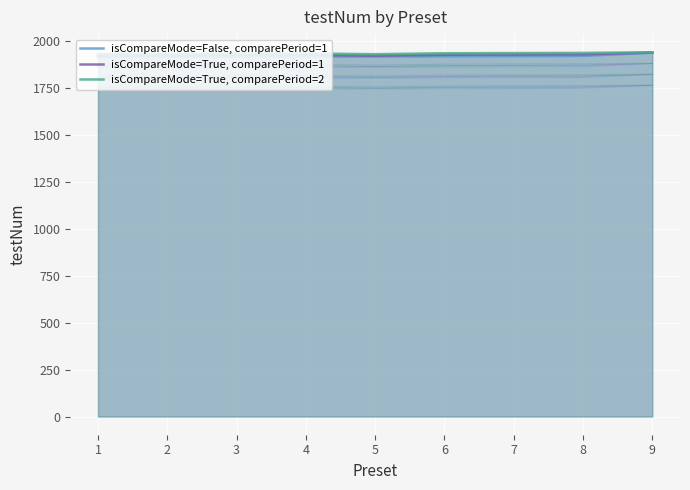

Rank the categories by isCompareMode=False, comparePeriod=1 value from highest to lowest.

9, 8, 7, 6, 5, 4, 3, 2, 1